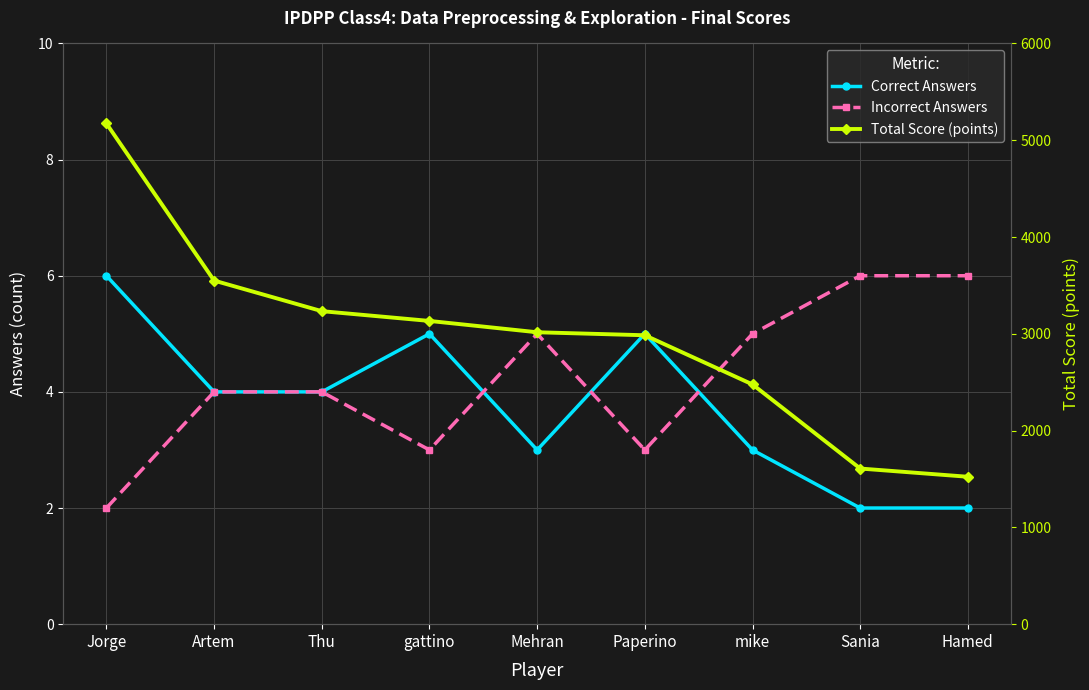

What are all the series names shown in the legend?

Correct Answers, Incorrect Answers, Total Score (points)